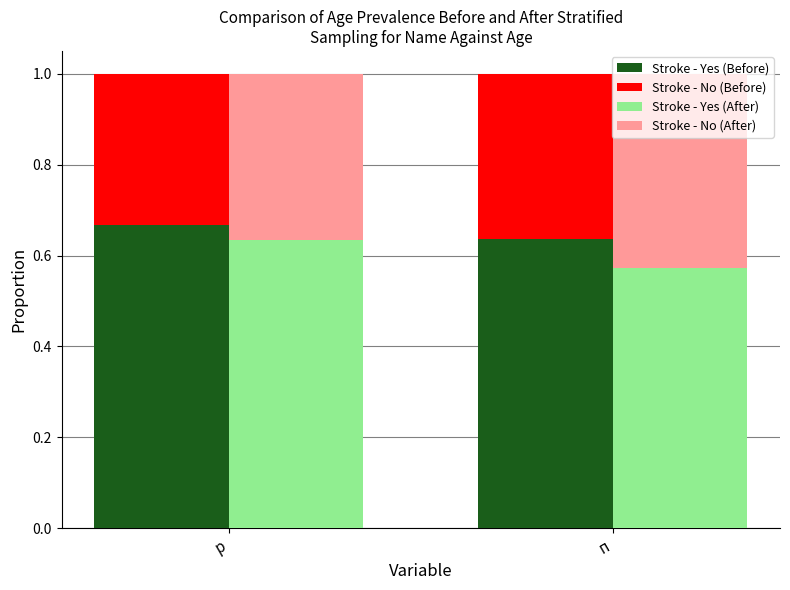

What is the difference between the Stroke - No (After) values at p and п?

0.1